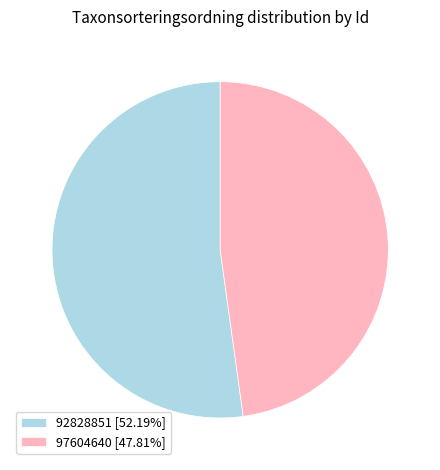

How many slices are in this pie chart?

2